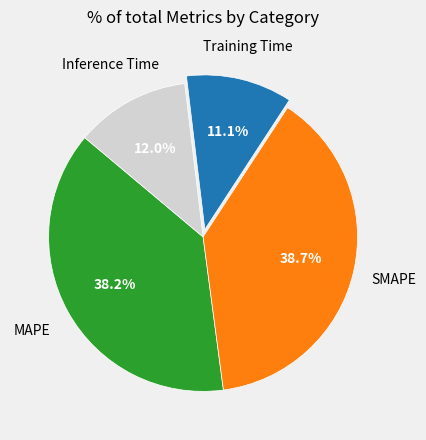

Does SMAPE represent more than half of the total?

No